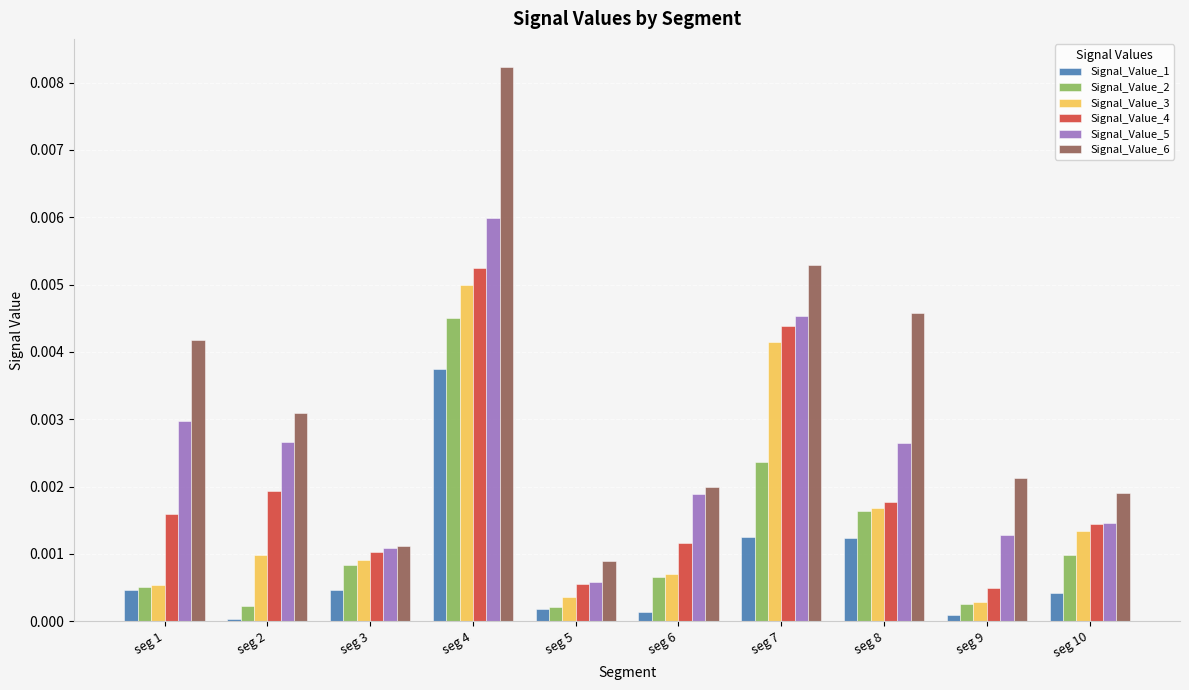

At which category does the chart reach its peak across all series?

seg 4